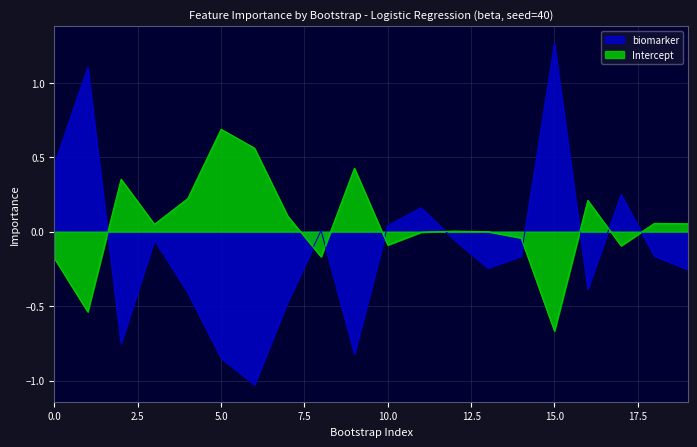

Which category has the highest value in the biomarker series?

15.0